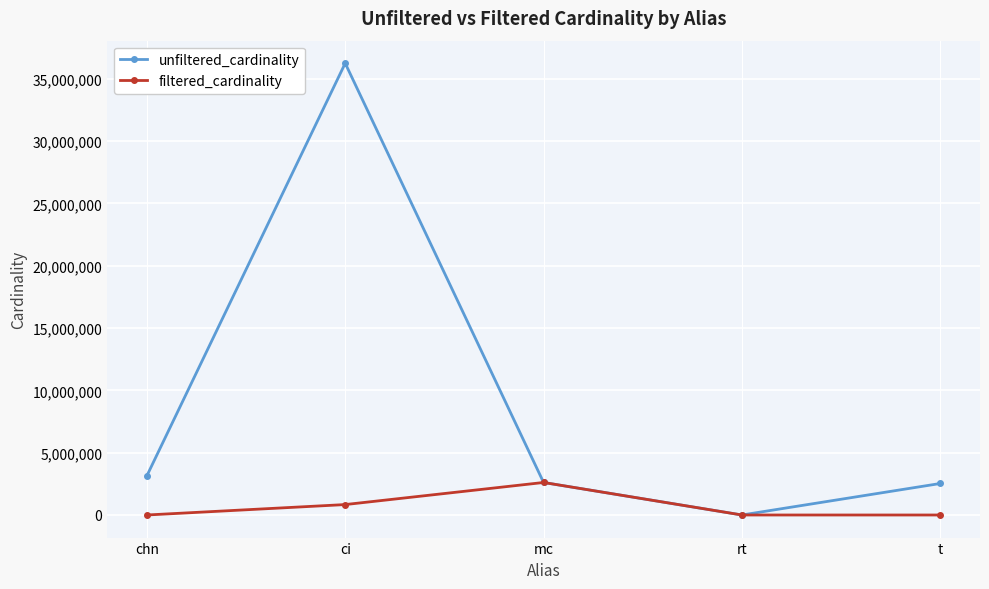

True or false: filtered_cardinality has a value of 2 at t.

True